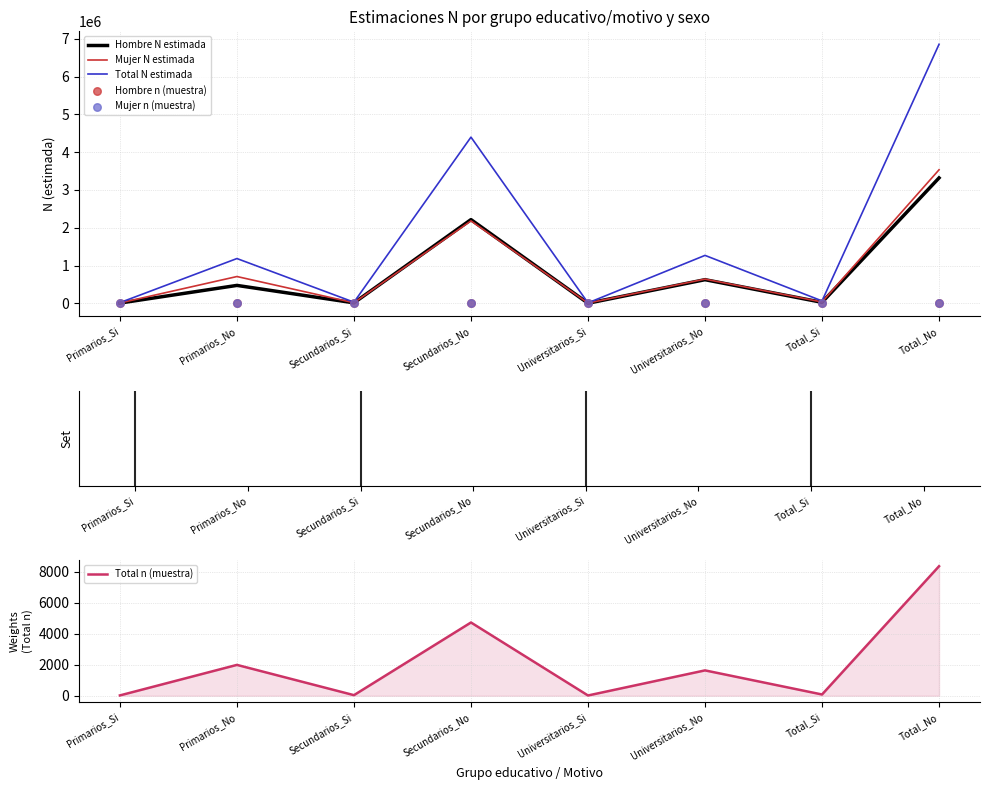

At how many categories does at least one series exceed 4941247?

1